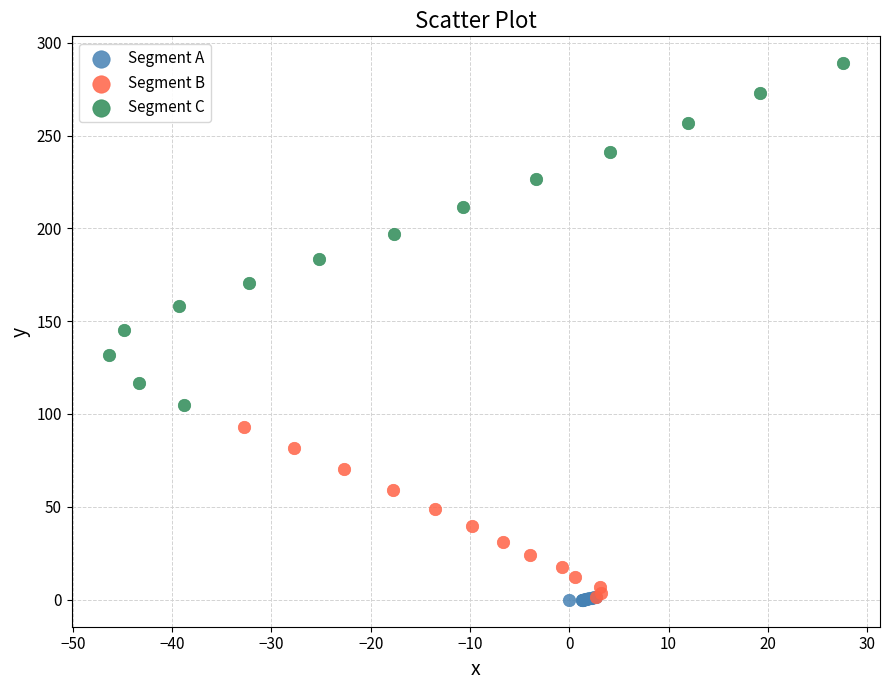

Which series reaches the maximum Y coordinate?

Segment C